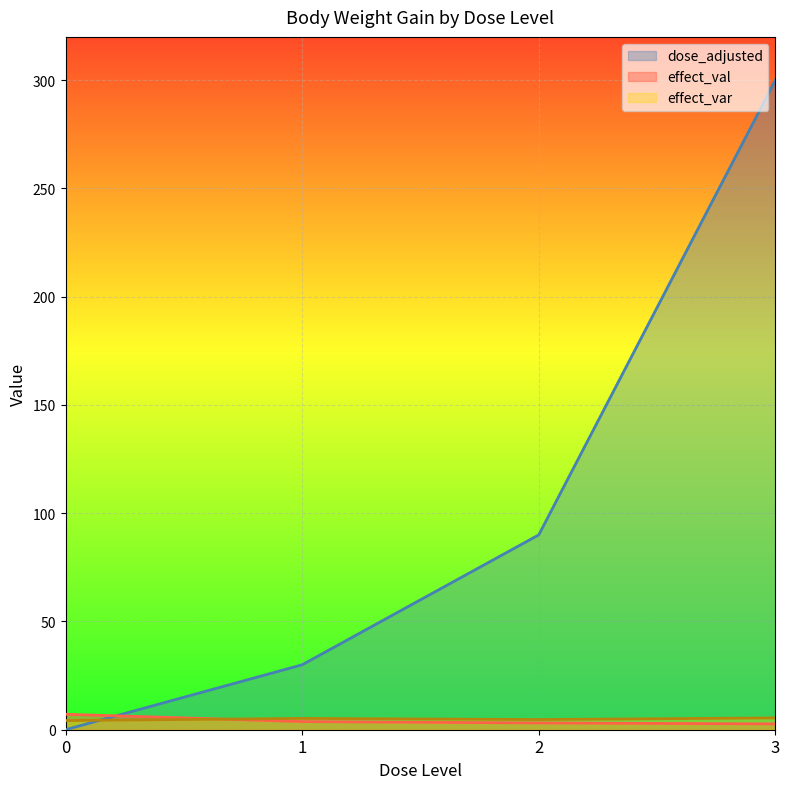

The value of effect_var at 1 is 5.2. True or false?

True